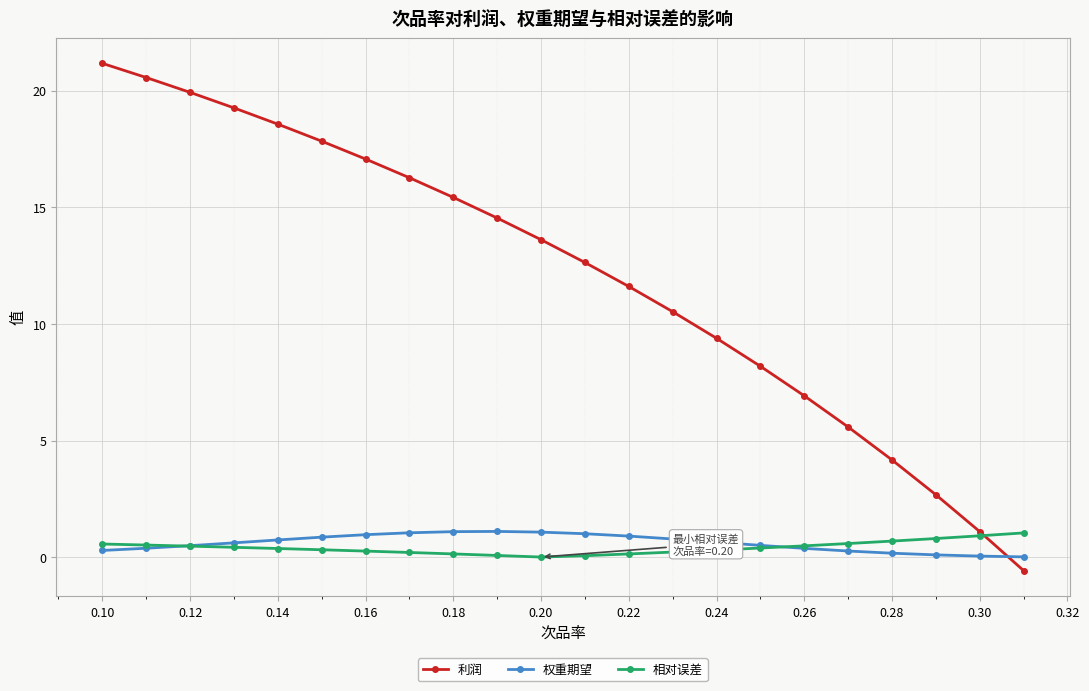

Which series has the largest total across all categories?

利润